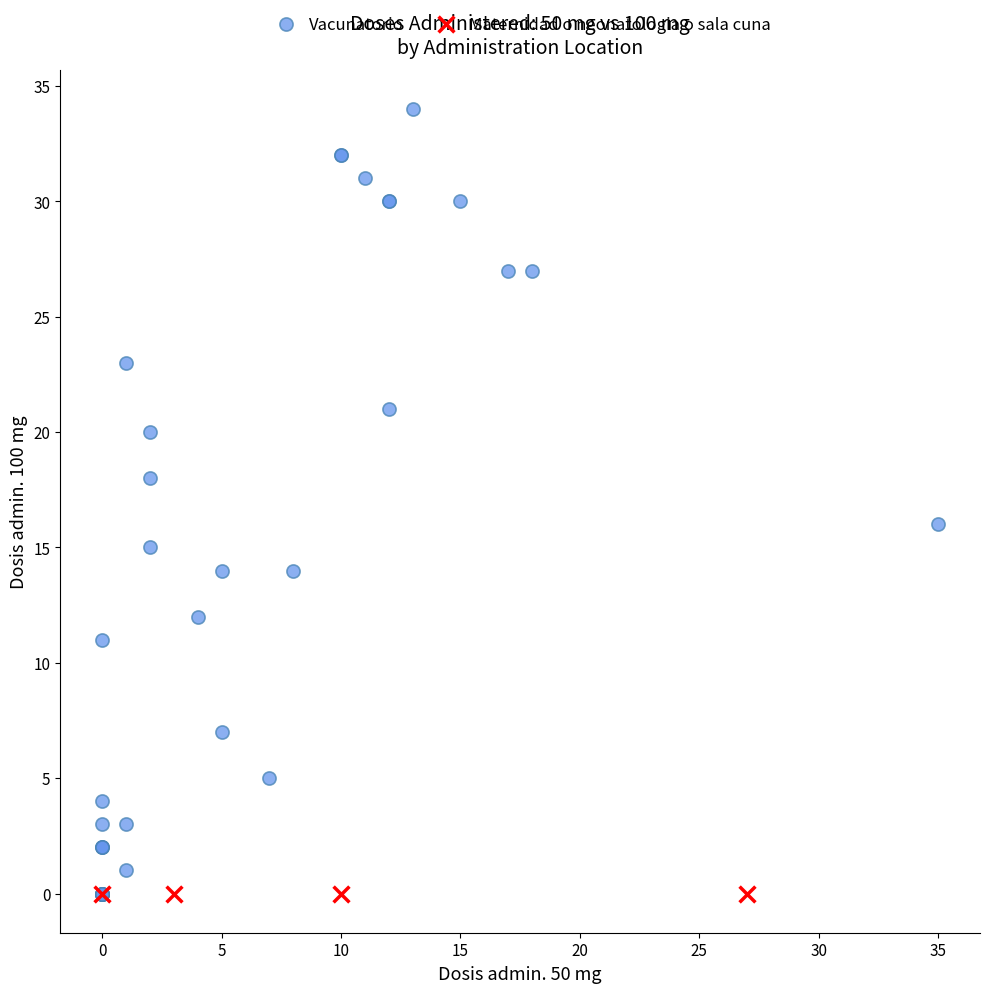

Which series reaches the maximum Y coordinate?

Vacunatorio